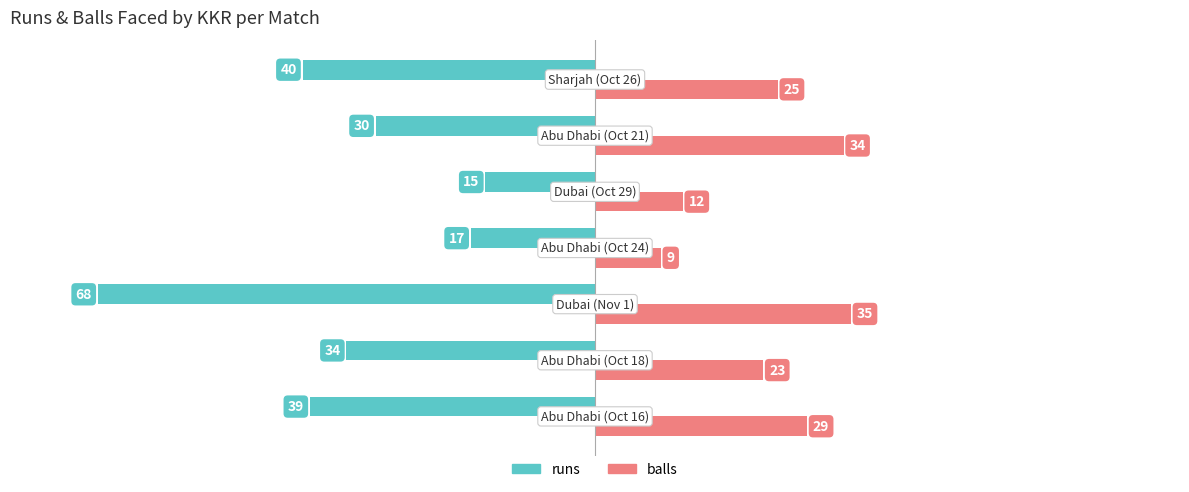

What is the difference between the second highest and second lowest values in the balls series?

22